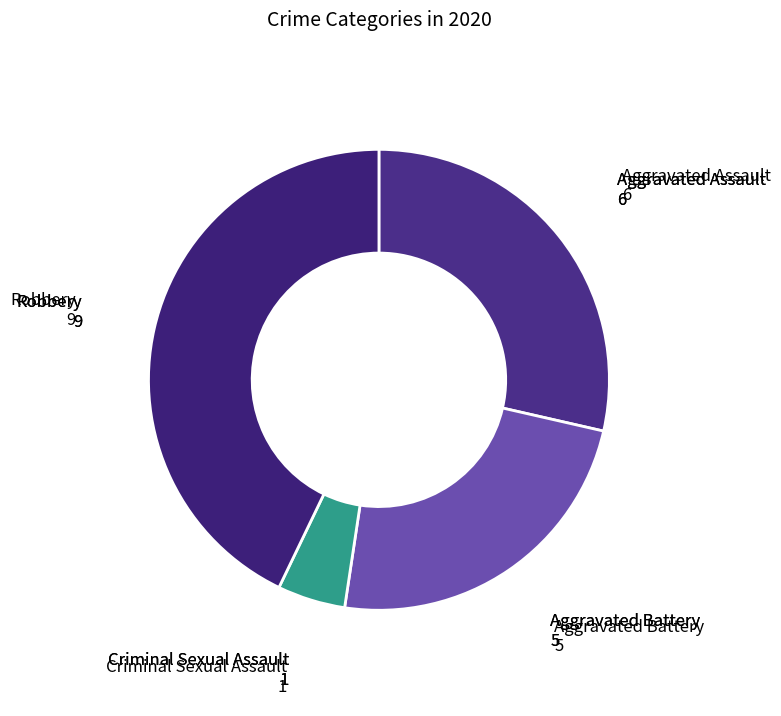

Does any single category account for the majority?

No